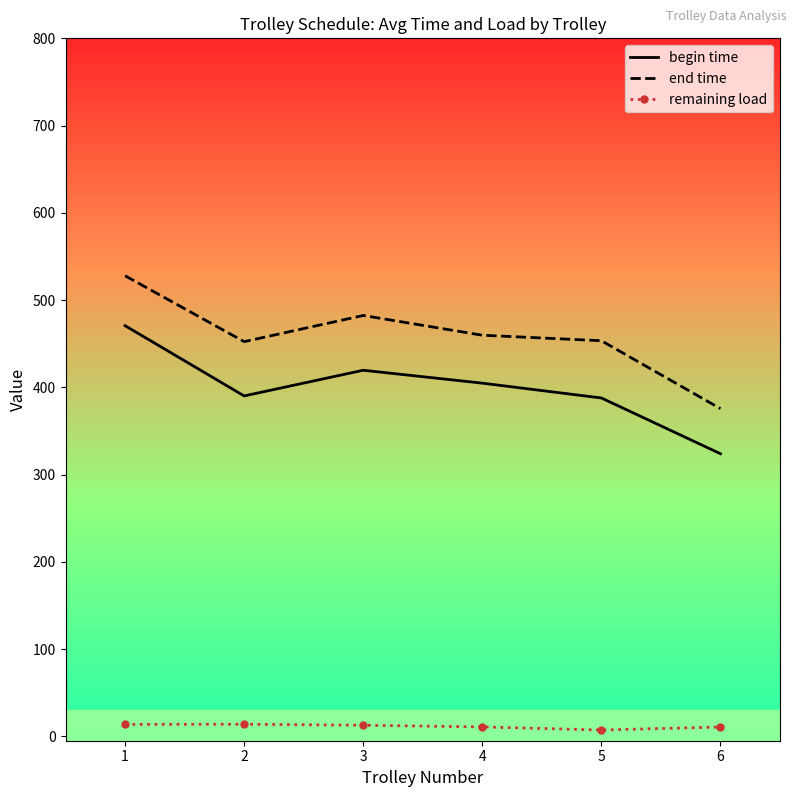

The value of end time at 5 is 815.0. True or false?

False